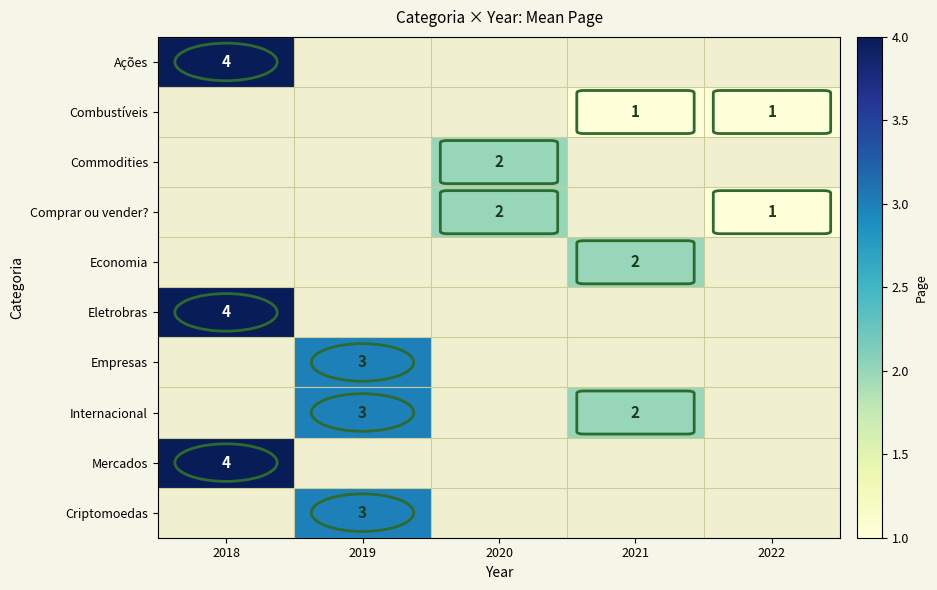

The value of Comprar ou vender? at 2022 is 1. True or false?

True